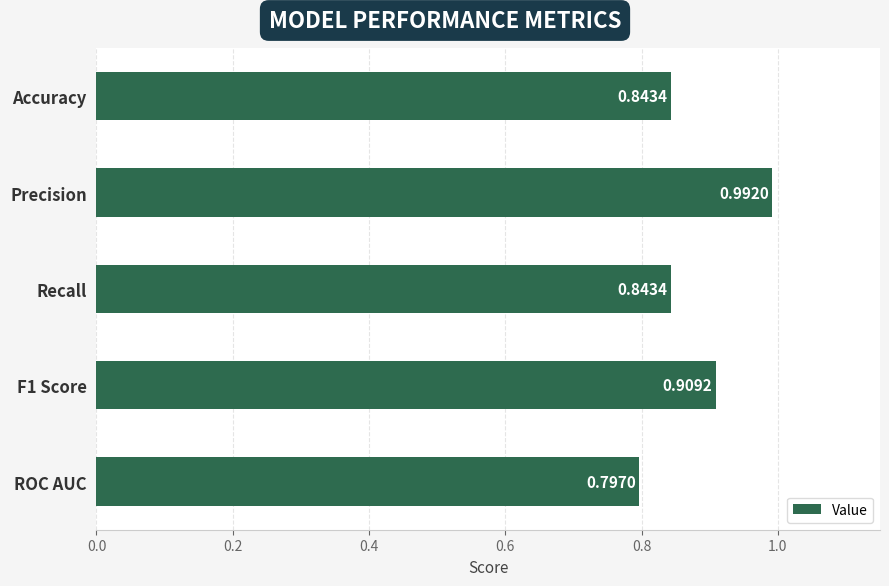

At which label is the value closest to 0?

ROC AUC